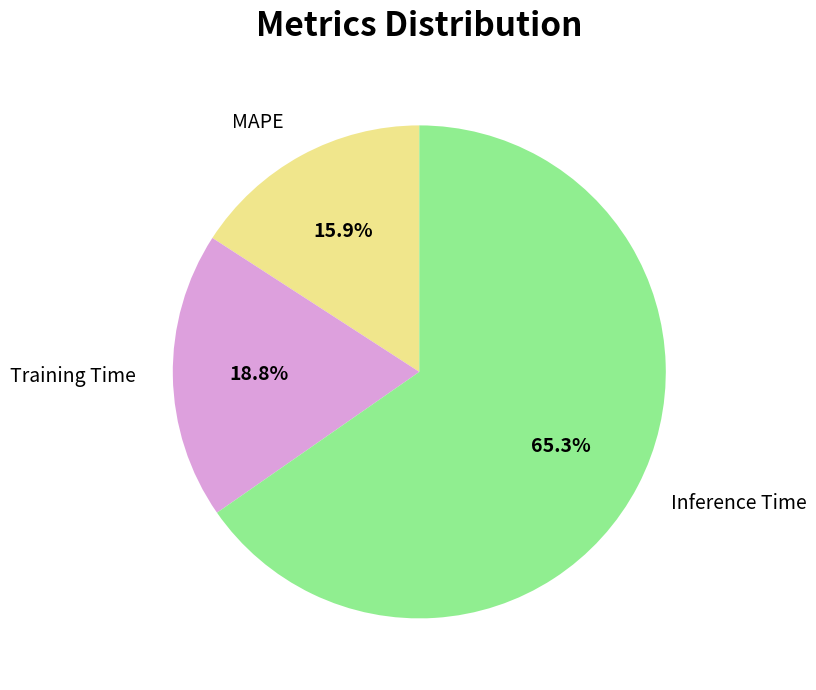

To the nearest percent, what is the average slice percentage?

33%